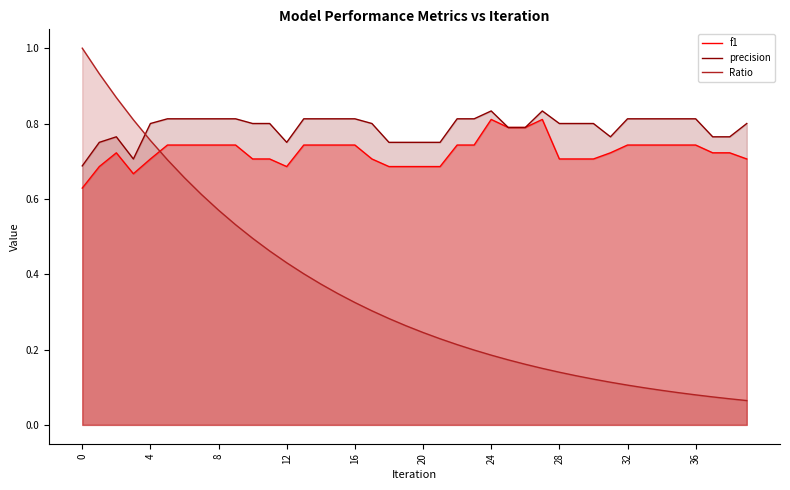

How many interior local peaks does the precision series have?

3